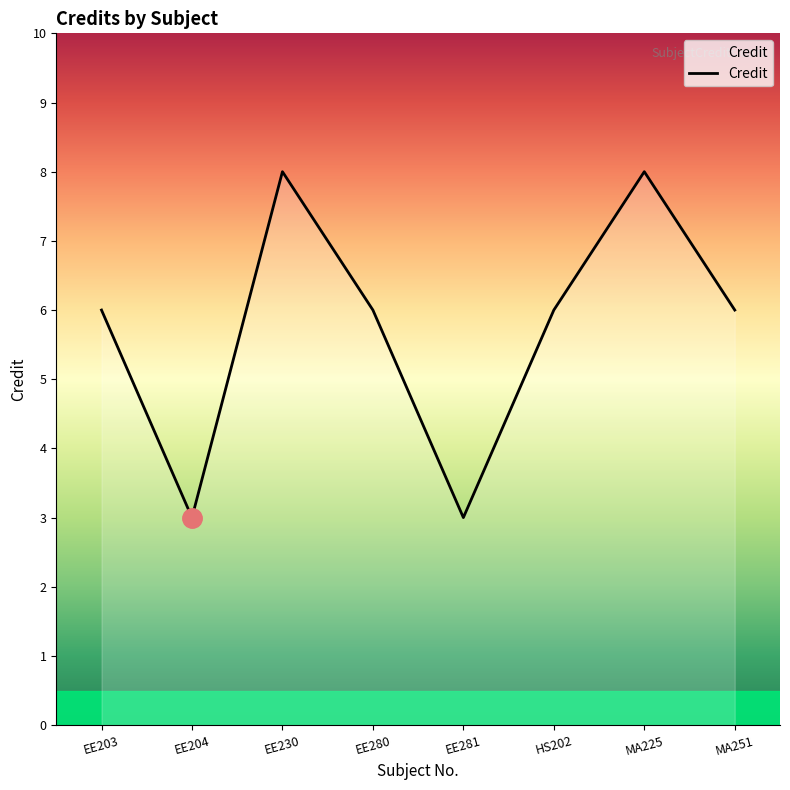

True or false: the data has more than 0 interior local peaks.

True